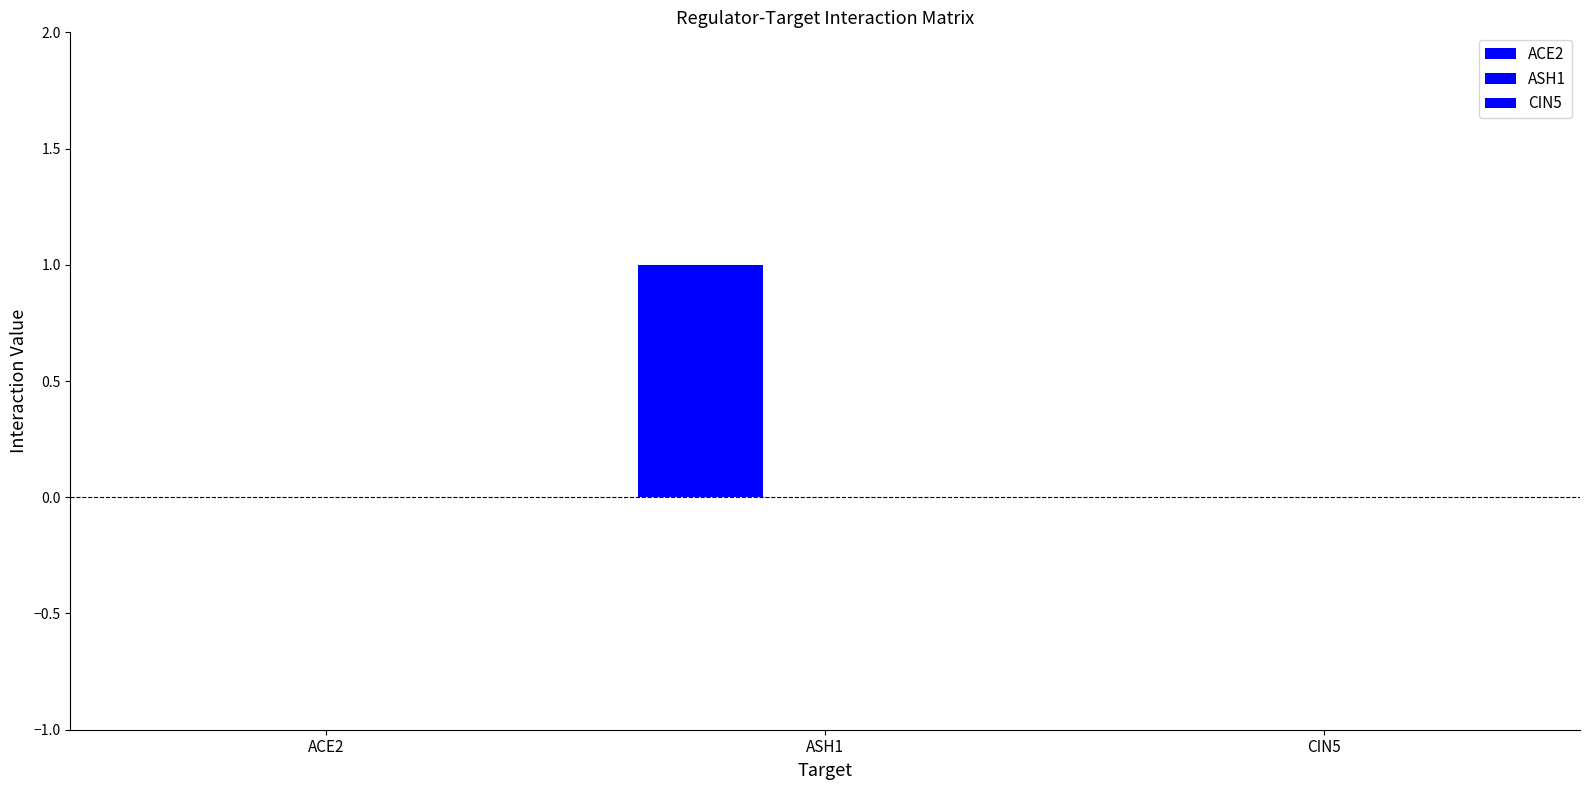

Count the number of categories in the chart.

3